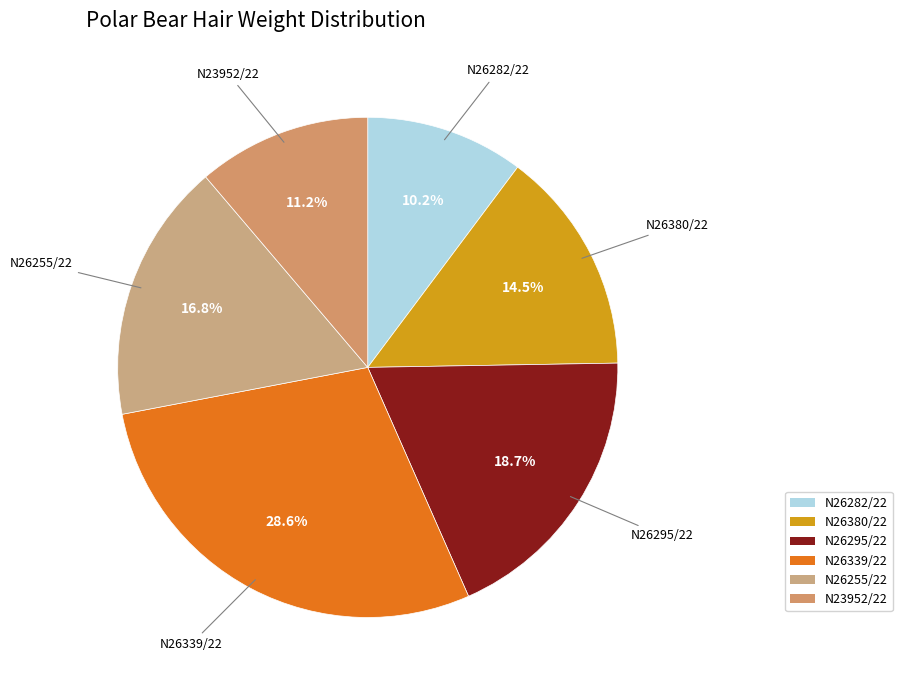

Does any single category account for the majority?

No